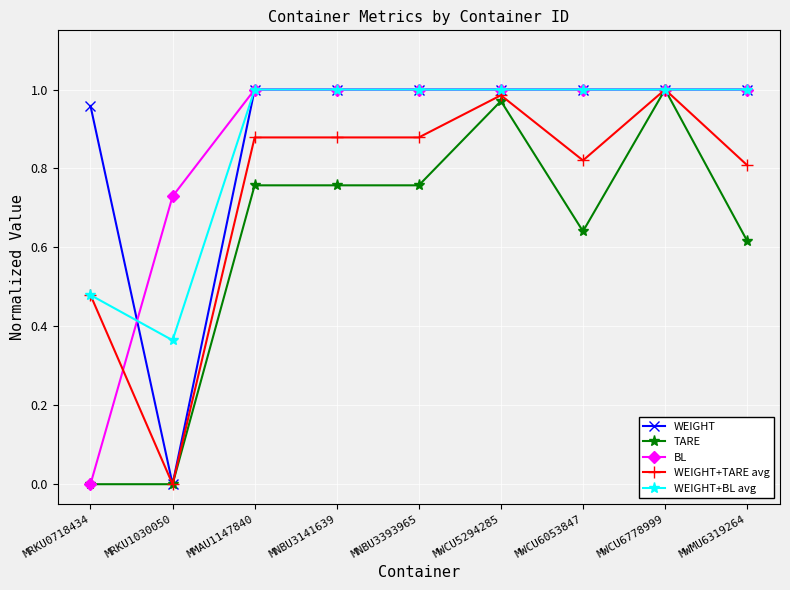

True or false: WEIGHT has a value of 1.5 at MWMU6319264.

False